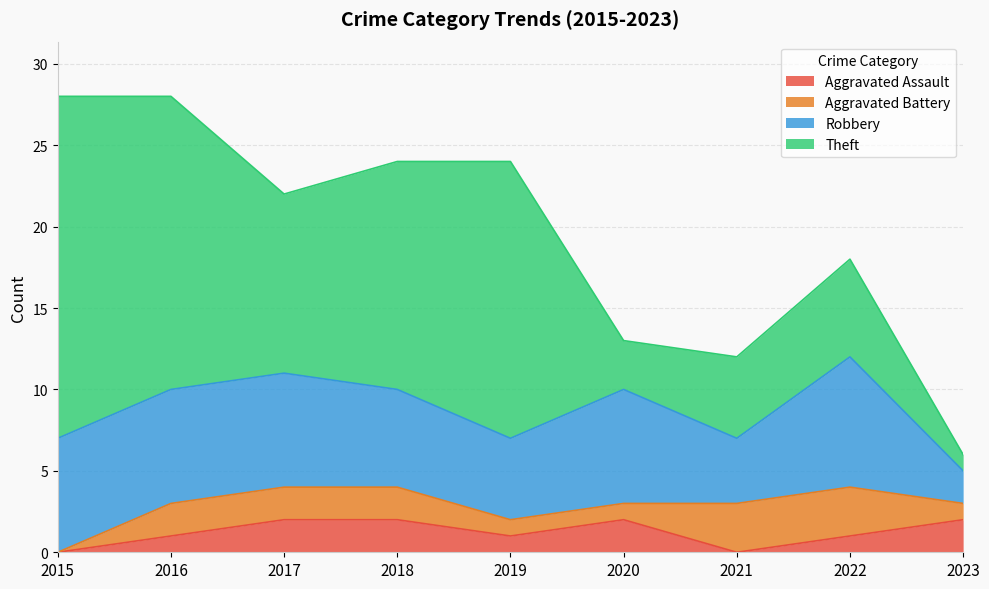

What is the value of the Aggravated Assault point at the 8th from the left?

1